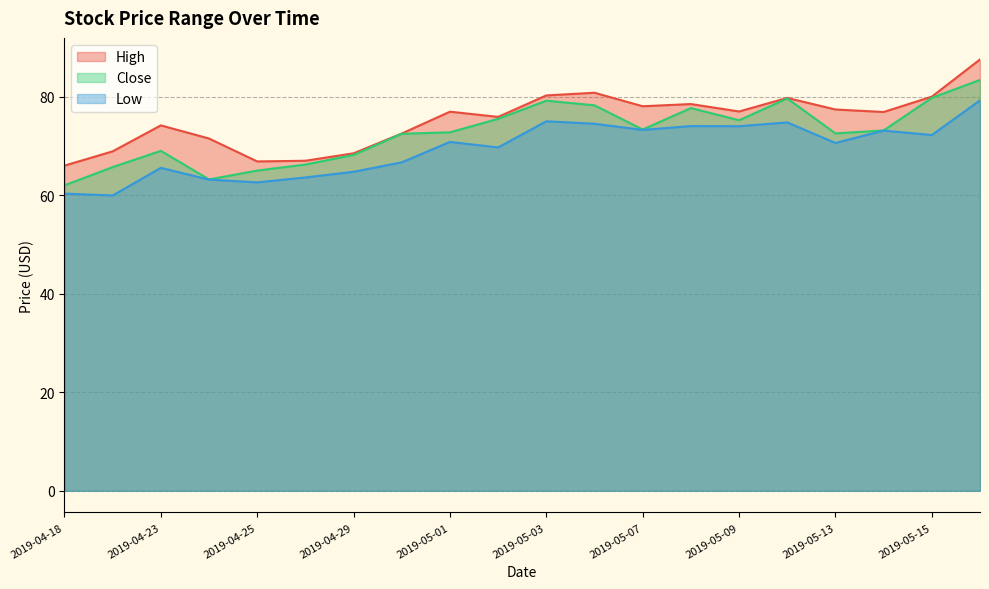

List the series in order of their overall mean, lowest first.

Low, Close, High